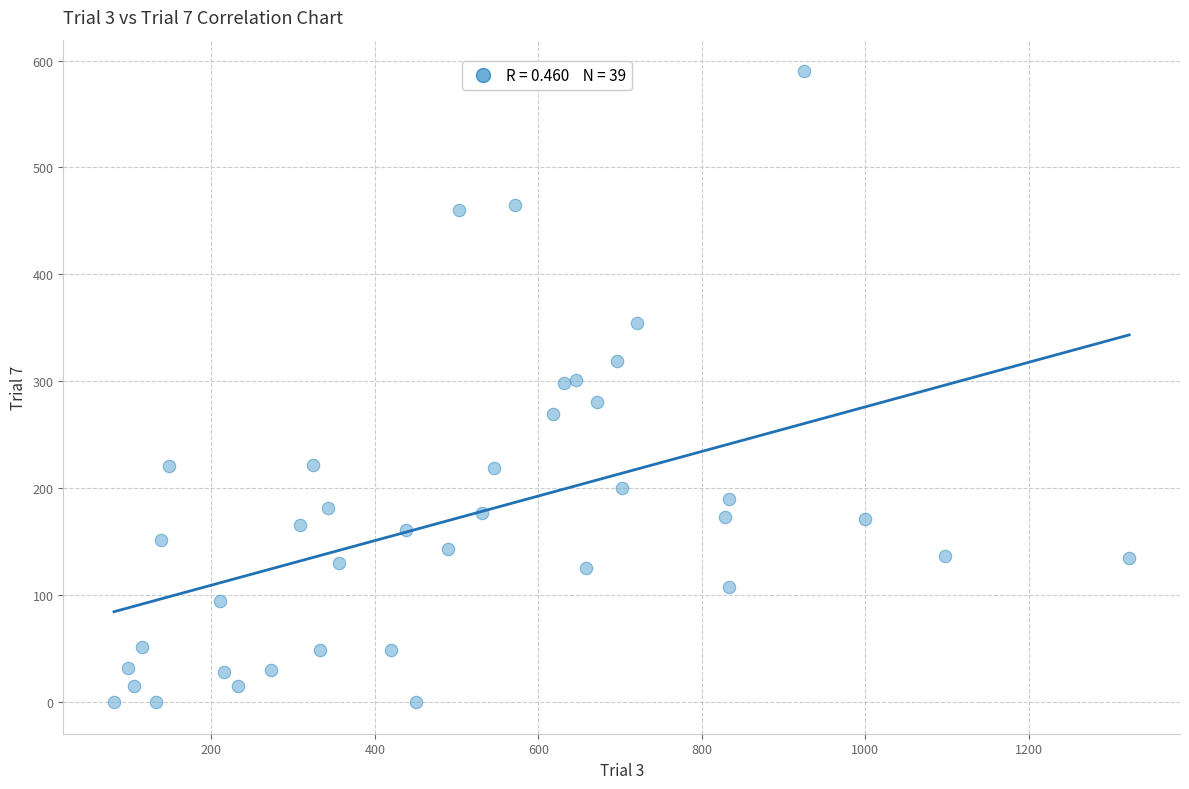

What is the range of Y values (max minus min)?

590